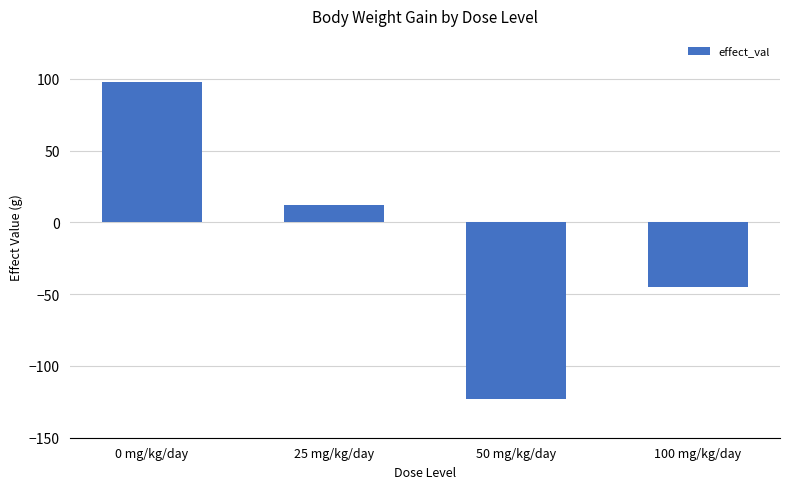

What is the change in value from 0 mg/kg/day to 25 mg/kg/day?

-85.5